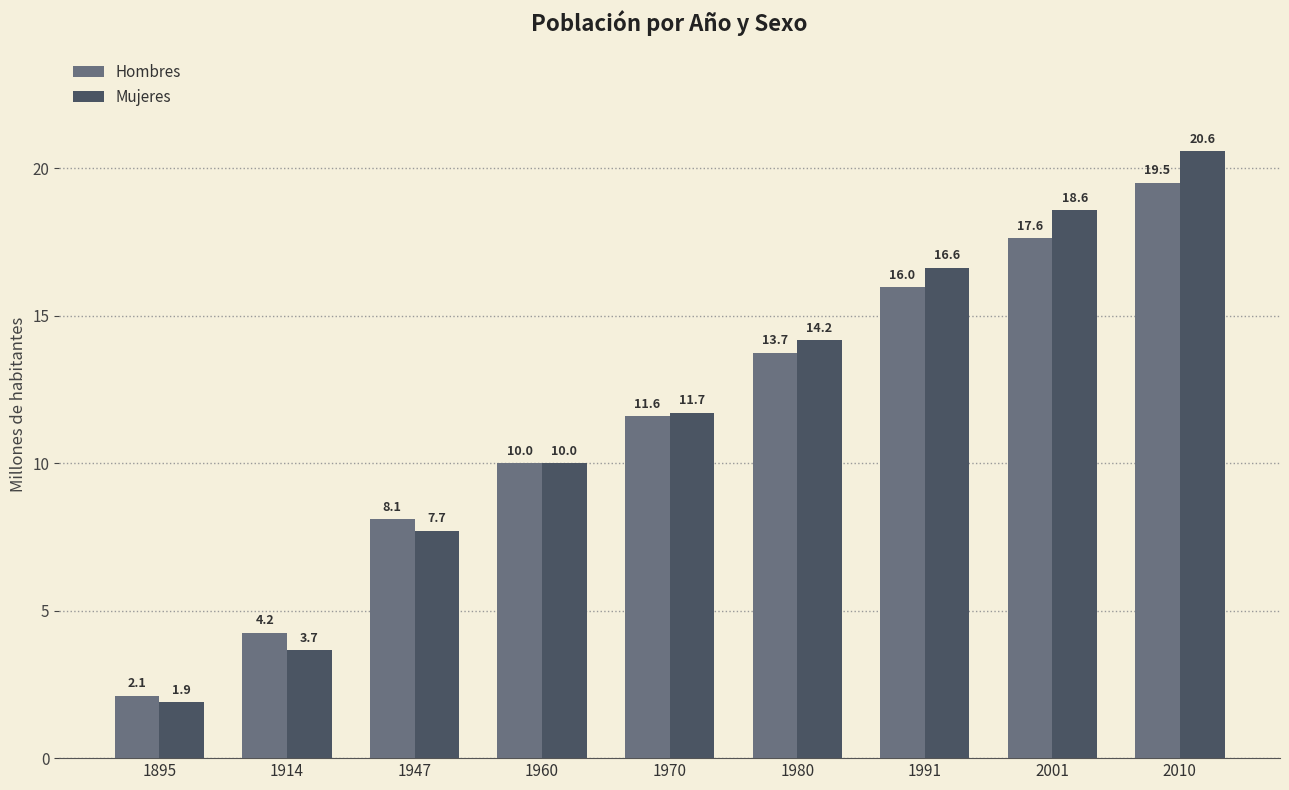

Reading left to right, what are all the values shown in this chart?

Hombres: 1895=2.1	1914=4.2	1947=8.1	1960=10.0	1970=11.6	1980=13.7	1991=16.0	2001=17.6	2010=19.5
Mujeres: 1895=1.9	1914=3.7	1947=7.7	1960=10.0	1970=11.7	1980=14.2	1991=16.6	2001=18.6	2010=20.6